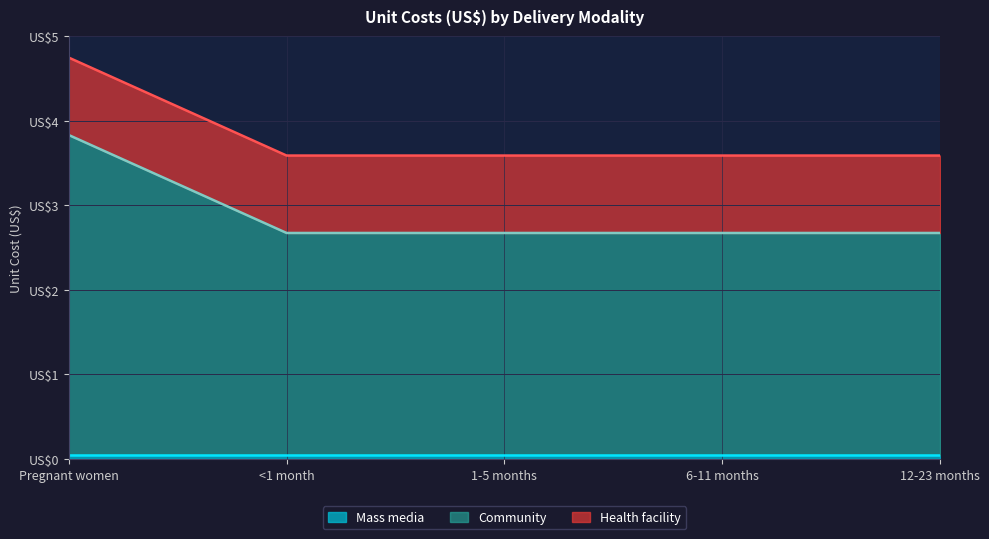

What are all the series names shown in the legend?

Mass media, Community, Health facility